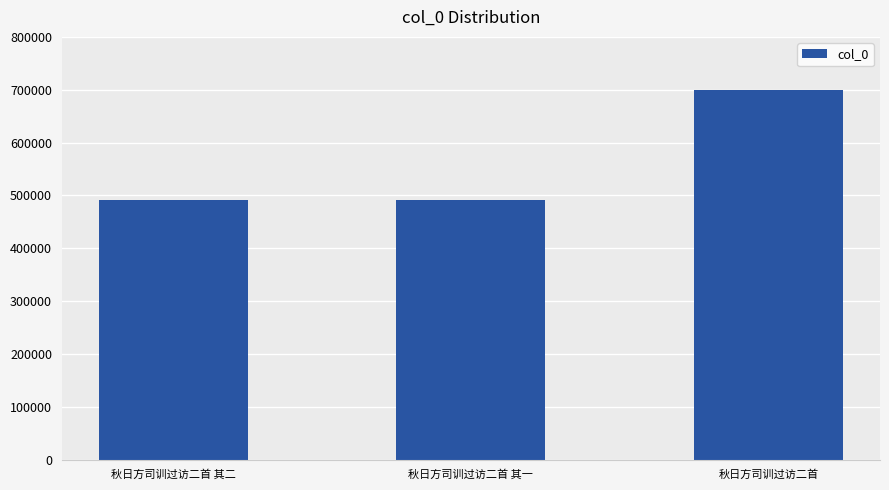

What is the ratio of the value at 秋日方司训过访二首 其一 to the value at 秋日方司训过访二首?

0.7